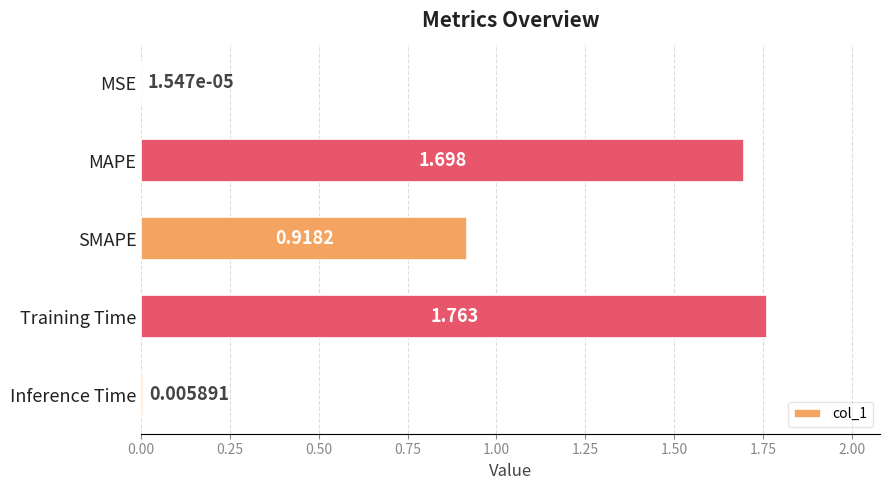

At which label is the value closest to 0?

MSE